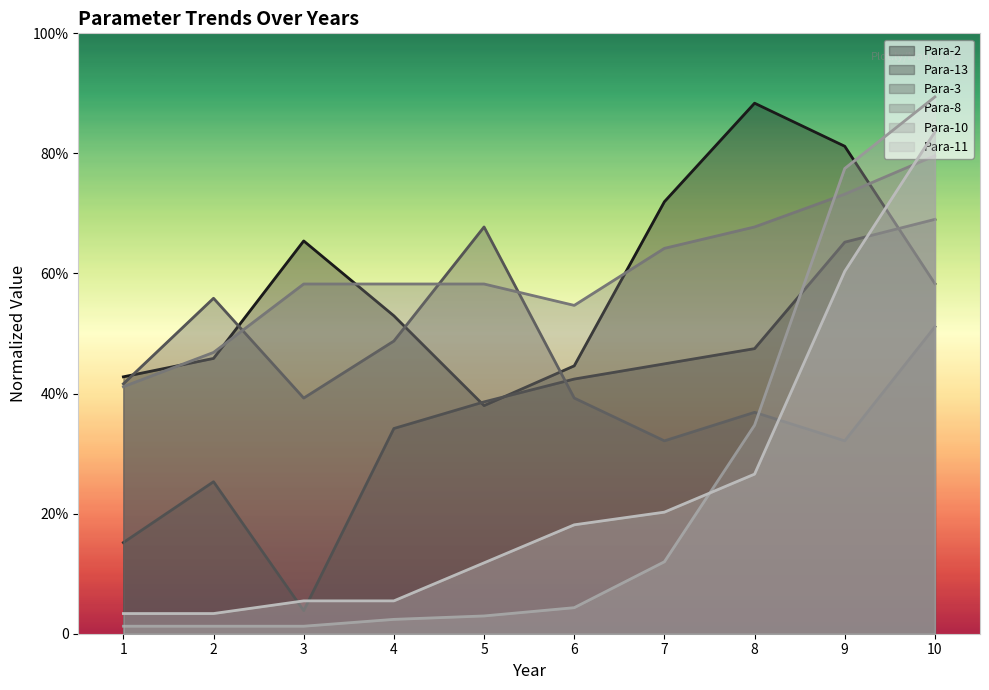

Read the Para-2 value at 9.

324.8